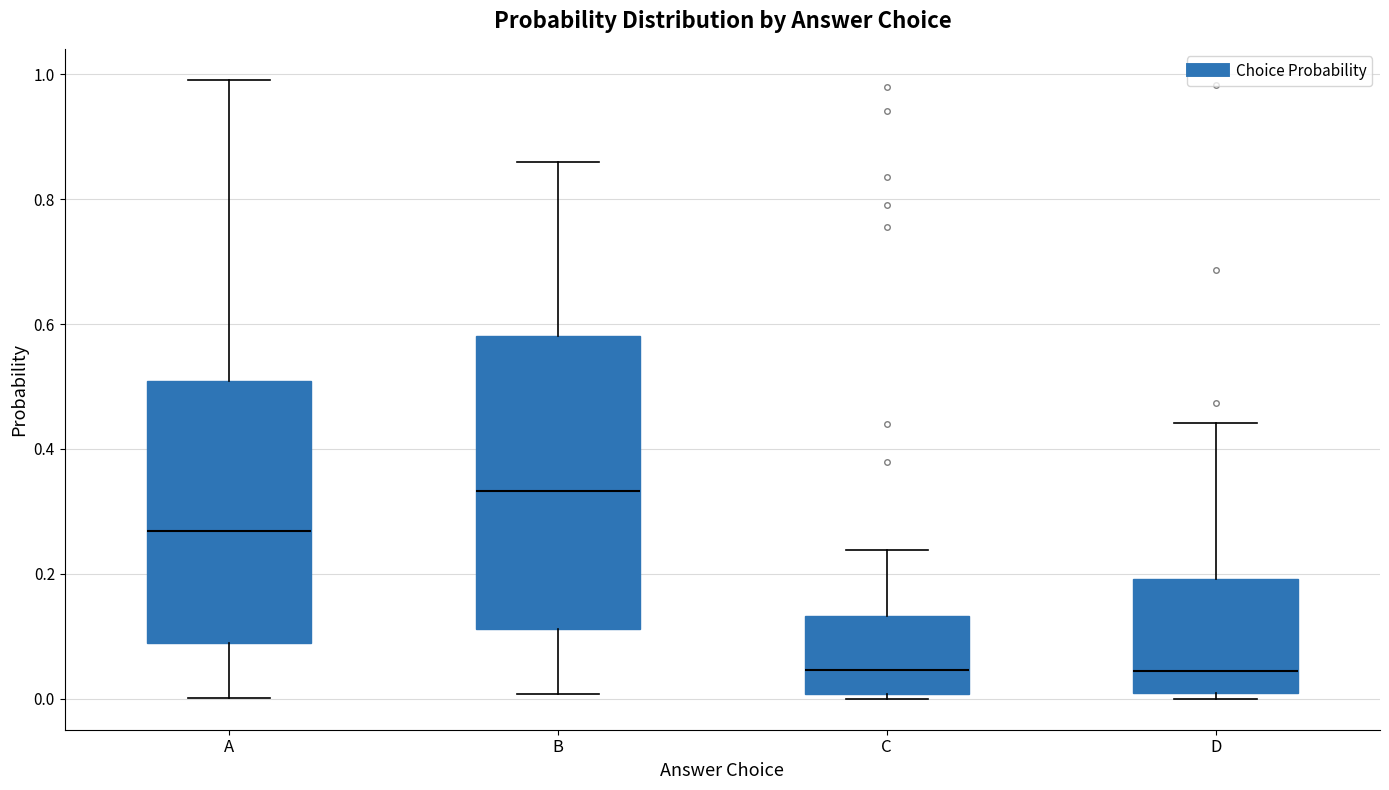

Reading left to right, transcribe this box plot: for each box, give where its median line is, the range the box spans, and where its two whiskers end, as read against the y-axis. The values are not printed on the chart, so give them approximately, as read against the axis.

A: median 0.26, box 0.08 to 0.50, whiskers 0.00 to 1.00
B: median 0.34, box 0.12 to 0.58, whiskers 0.00 to 0.86
C: median 0.04, box 0.00 to 0.14, whiskers 0.00 (just below the box's lower edge) to 0.24
D: median 0.04, box 0.00 to 0.20, whiskers 0.00 (just below the box's lower edge) to 0.44